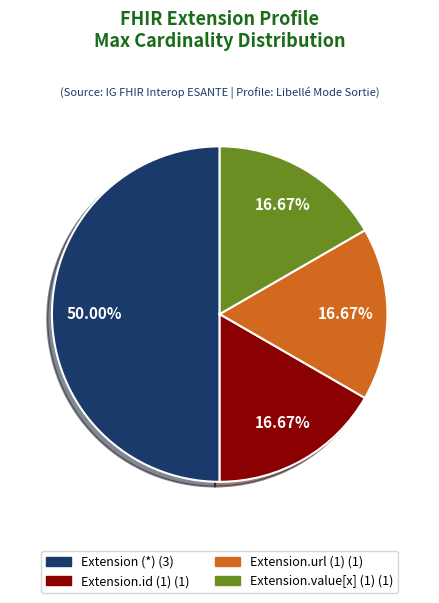

How many slices are in this pie chart?

4